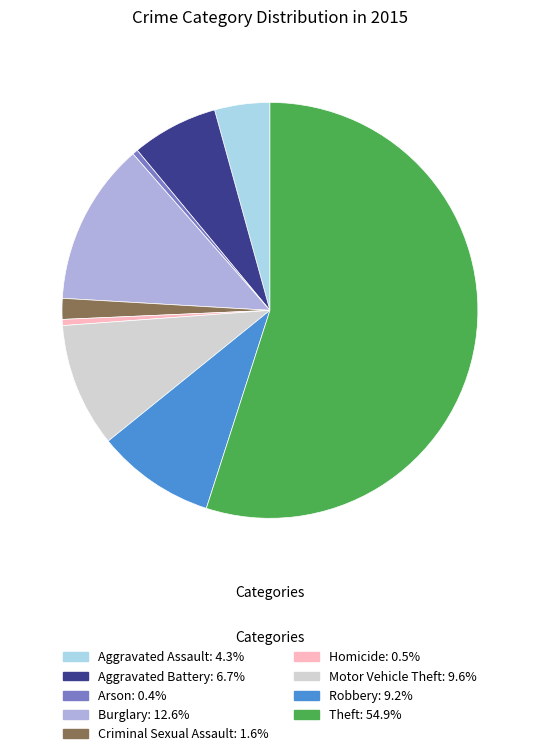

Does Theft: 54.9% account for over 50% of the chart?

Yes